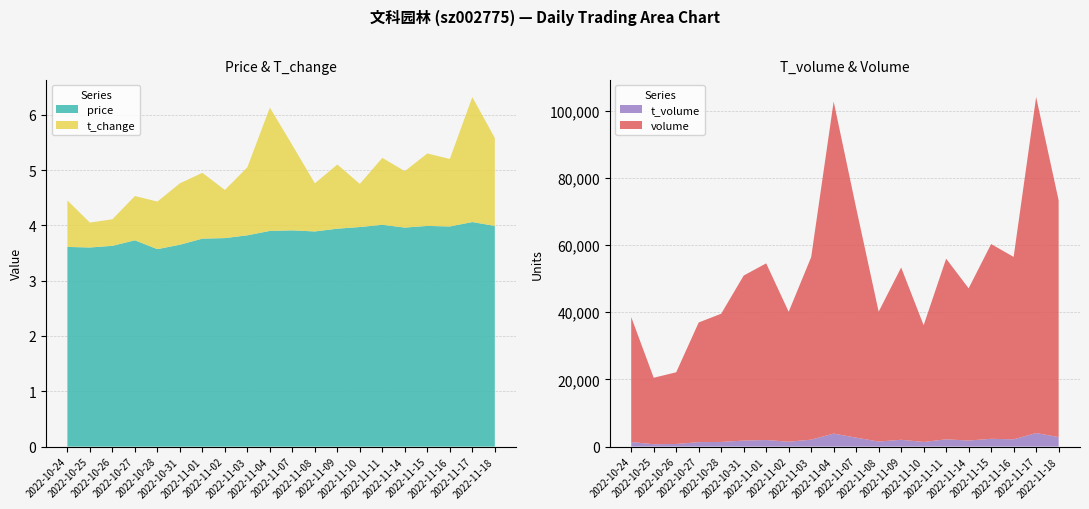

Reading left to right, list all the values displayed in this chart.

price: 3.6	3.6	3.6	3.7	3.6	3.6	3.8	3.8	3.8	3.9	3.9	3.9	3.9	4.0	4.0	4.0	4.0	4.0	4.1	4.0
t_change: 0.8	0.5	0.5	0.8	0.9	1.1	1.2	0.9	1.2	2.2	1.5	0.9	1.2	0.8	1.2	1.0	1.3	1.2	2.3	1.6
t_volume: 1358.0	708.0	778.0	1321.0	1388.0	1790.0	1958.0	1458.0	2060.0	3875.0	2657.0	1503.0	2032.0	1379.0	2162.0	1810.0	2316.0	2165.0	4042.0	2830.0
volume: 37223.0	19796.0	21351.0	35641.0	38183.0	49147.0	52612.0	38686.0	54377.0	98888.0	68408.0	38686.0	51304.0	34763.0	53803.0	45326.0	58010.0	54321.0	100059.0	70512.0